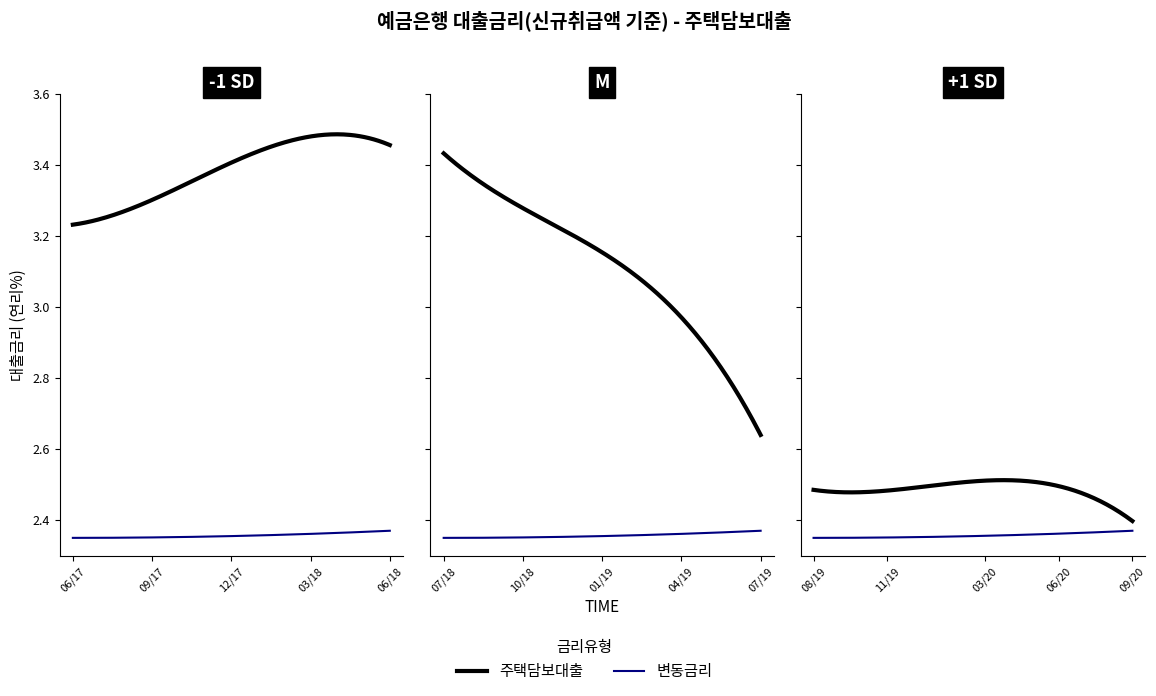

How many data points are less than 3?

18